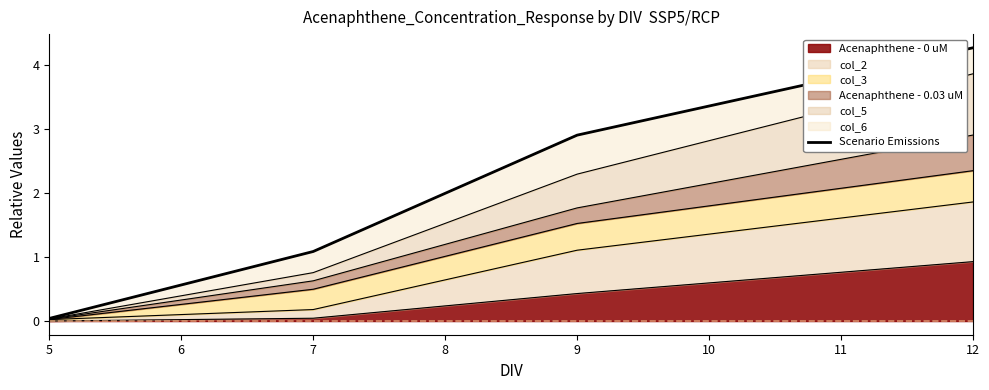

True or false: Acenaphthene - 0 uM has more than 1 points higher than both neighbors.

False